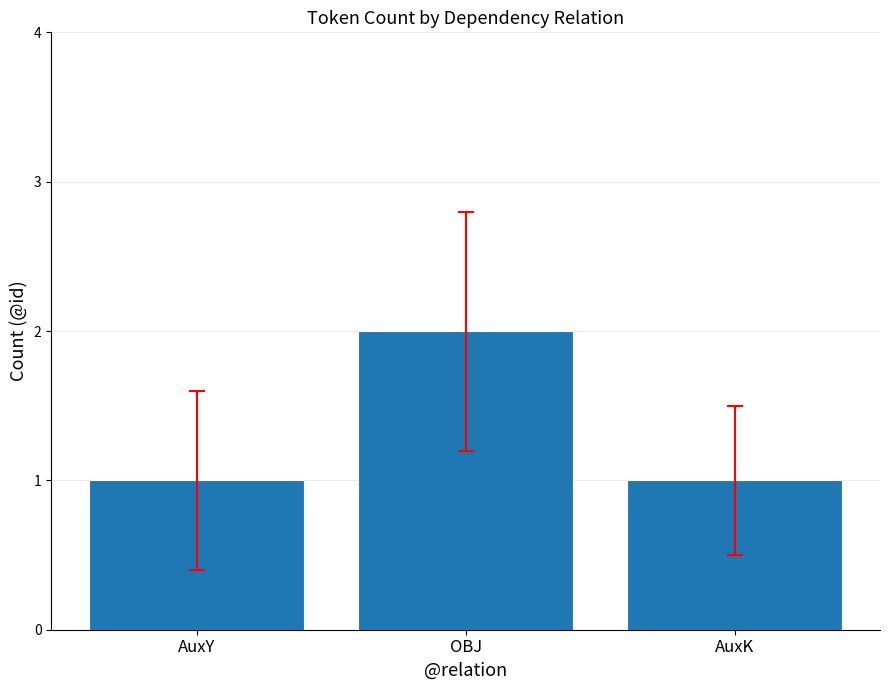

The value at OBJ is 2. True or false?

True